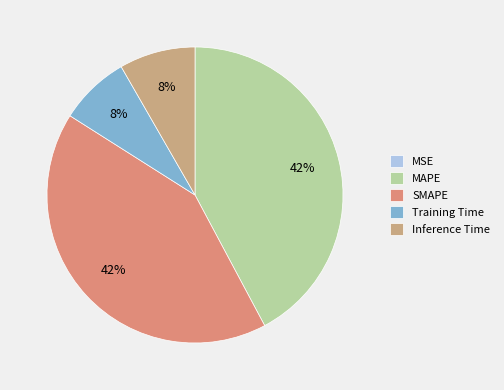

What is the largest slice in the pie chart?

MAPE